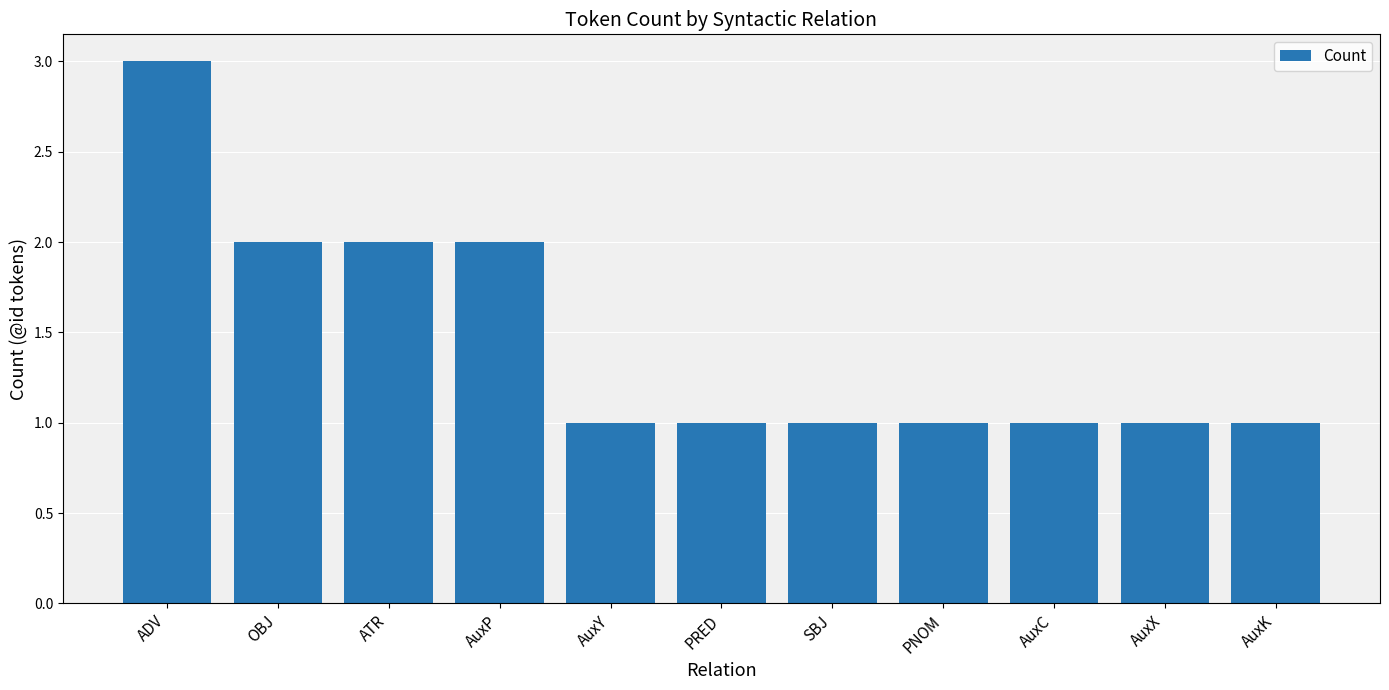

Reading right to left, list all the values displayed in this chart.

1	1	1	1	1	1	1	2	2	2	3